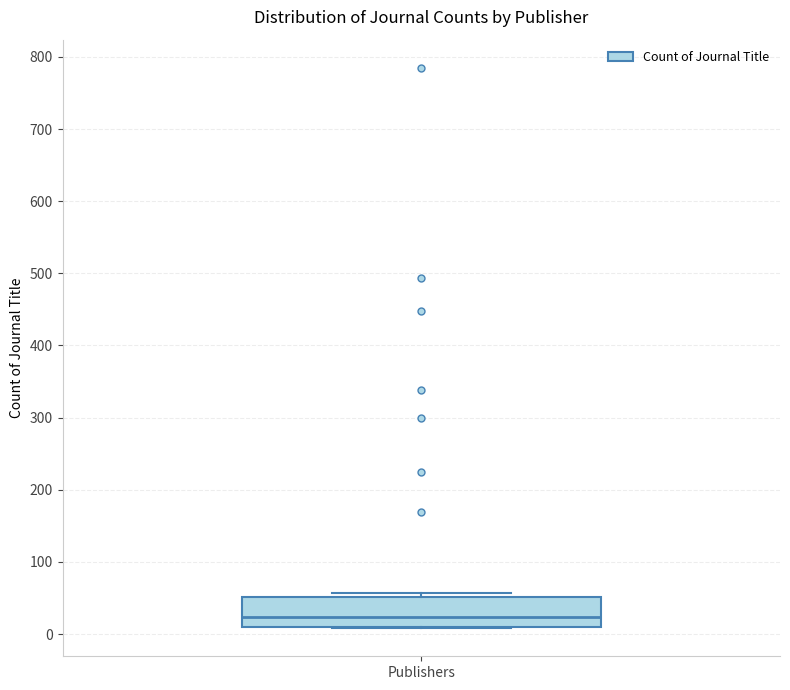

Read this box plot against the y-axis: the position of the median line, the range covered by the box, and the ends of both whiskers. The values are not printed on the chart, so give them approximately, as read against the axis.

median 20, box 10 to 50, whiskers 10 to 60